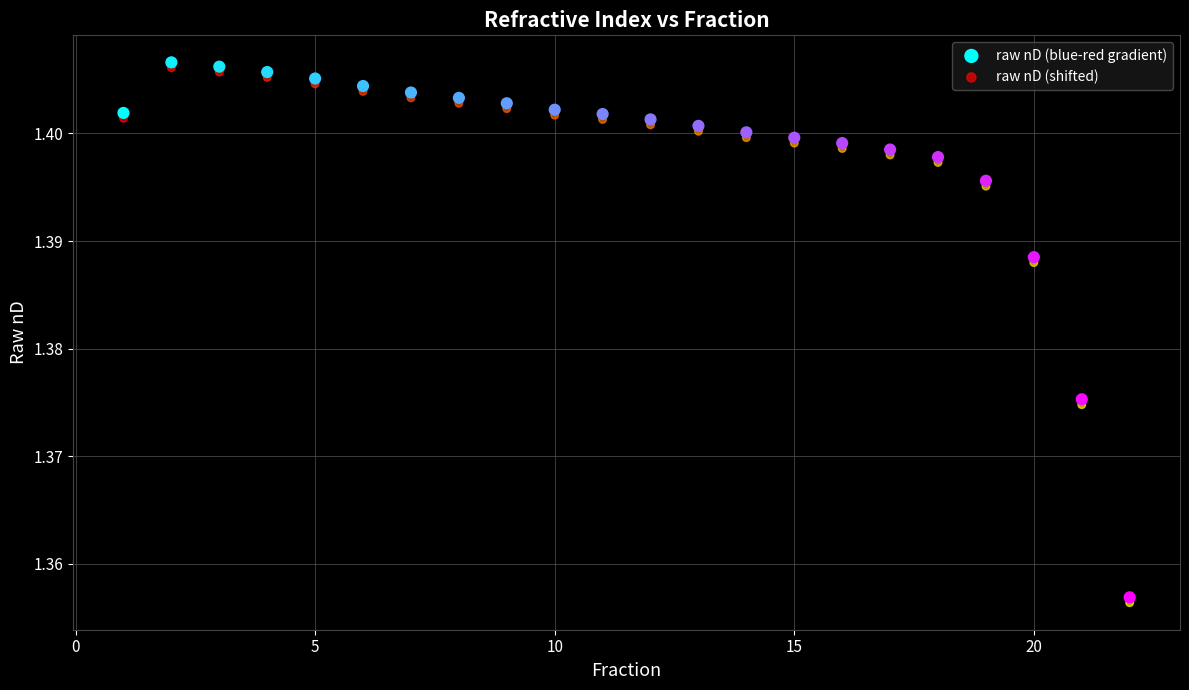

What are all the series names shown in the legend?

raw nD (blue-red gradient), raw nD (shifted)